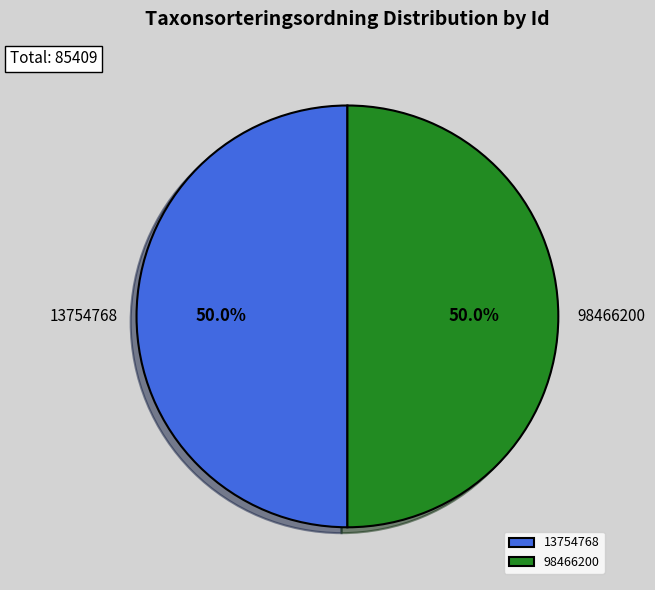

What percentage is the 98466200 slice, to the nearest percent?

50%